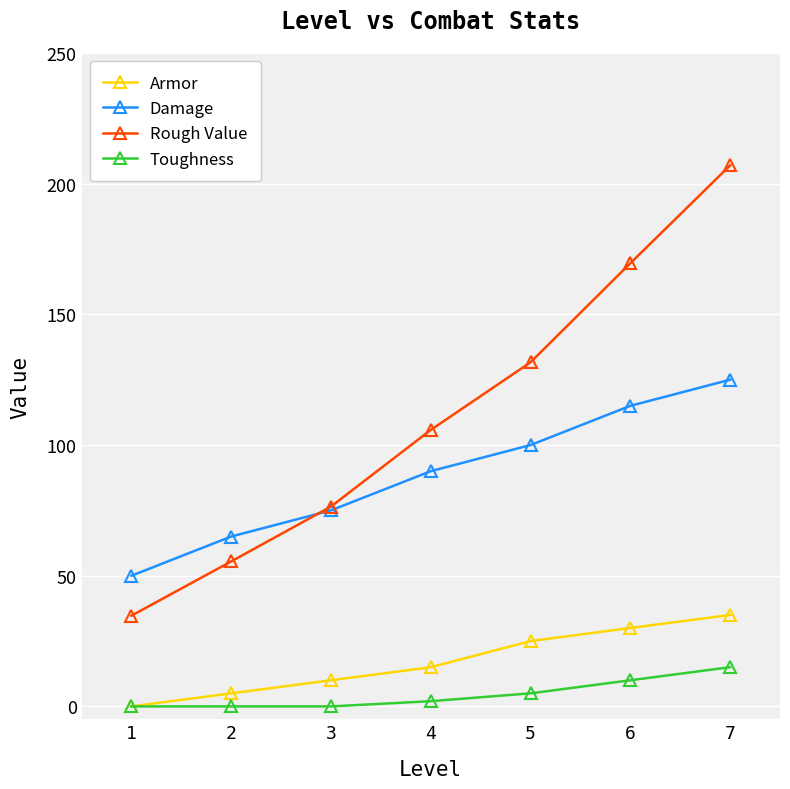

How many series are shown in this chart?

4